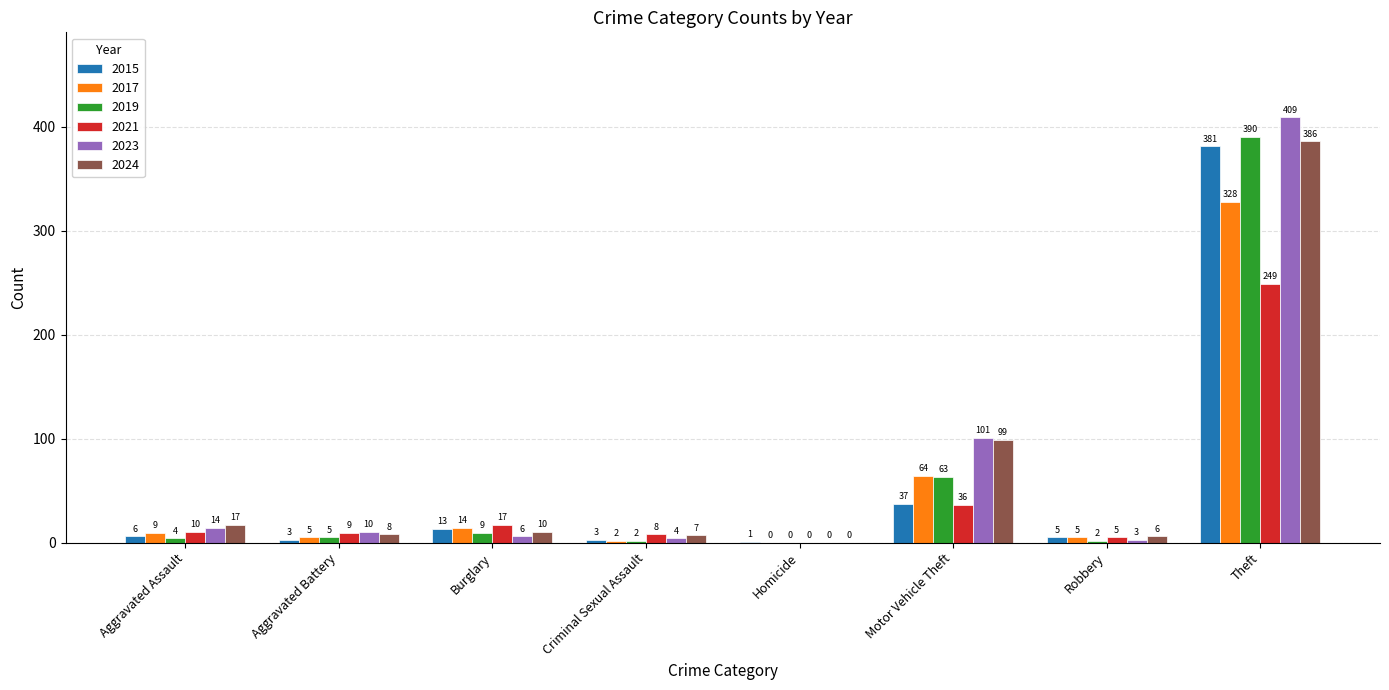

At which category is the sum across all series the highest?

Theft